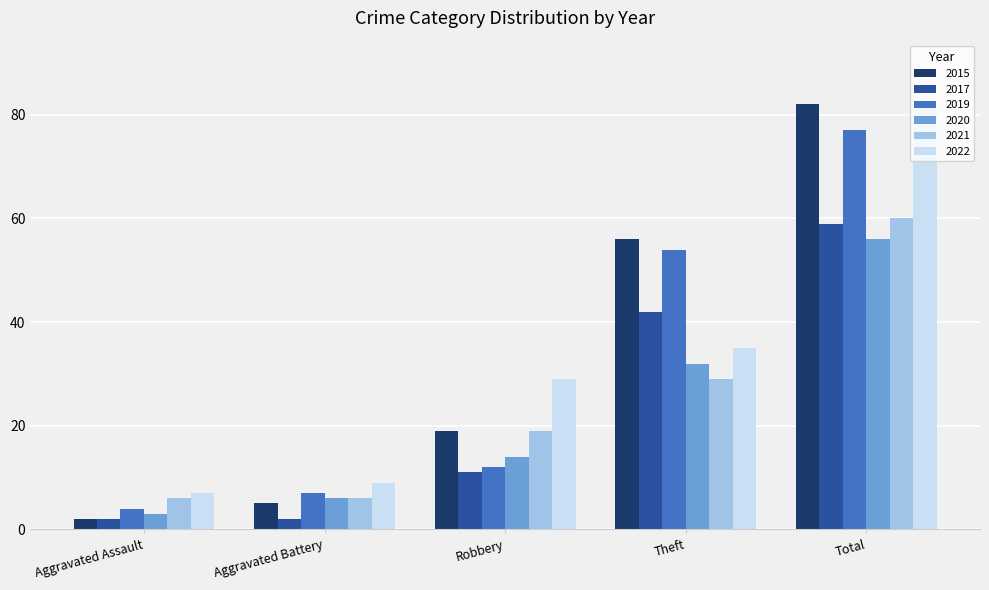

What are all the series names shown in the legend?

2015, 2017, 2019, 2020, 2021, 2022